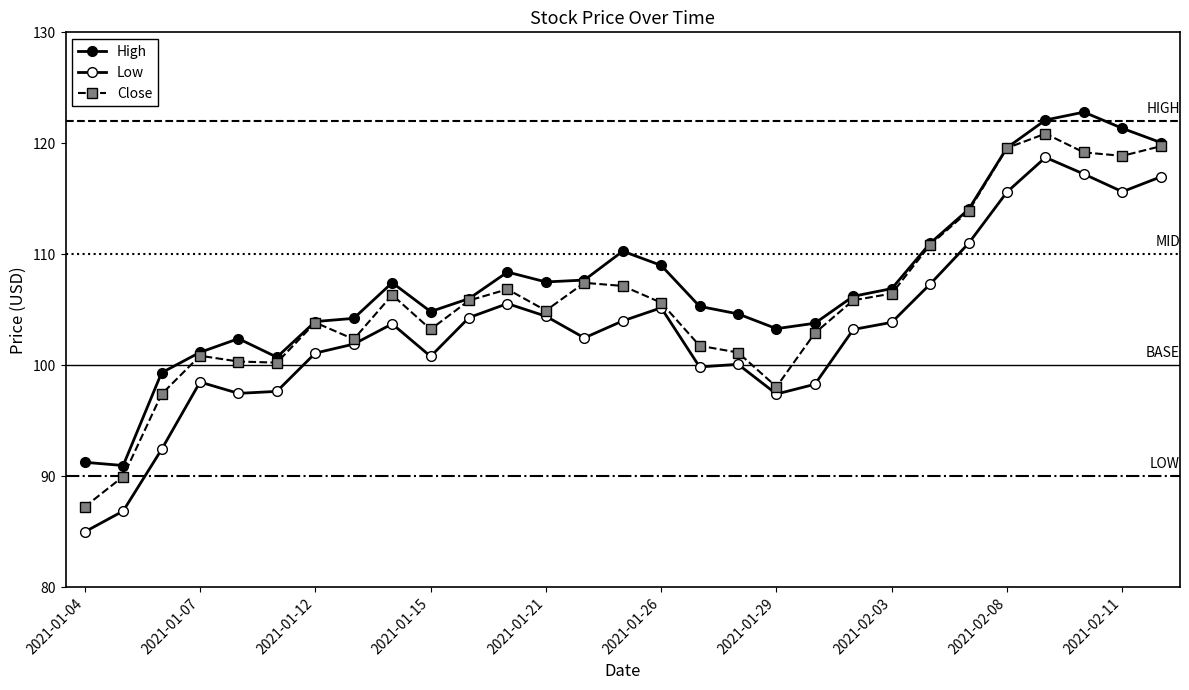

What is the value of the Close point at the 25th from the left?

119.6